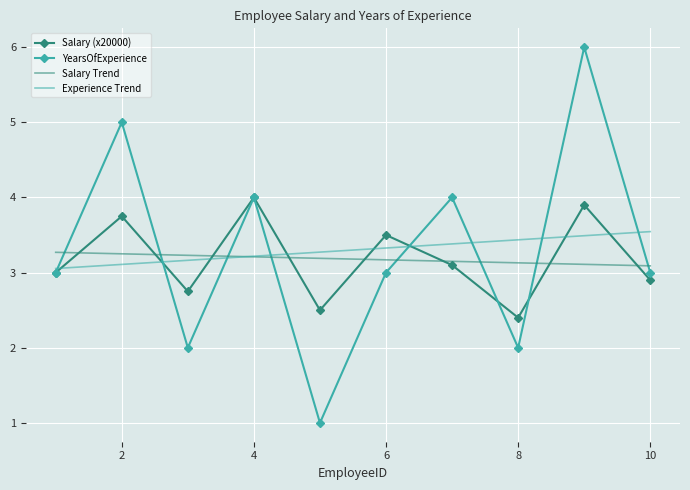

List the series in order of their peak value, highest first.

YearsOfExperience, Salary (x20000), Experience Trend, Salary Trend